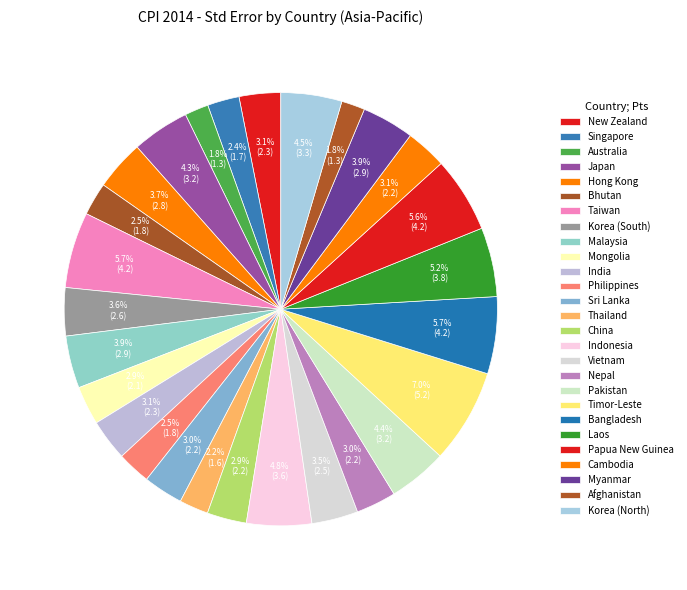

How many segments does this pie chart have?

27